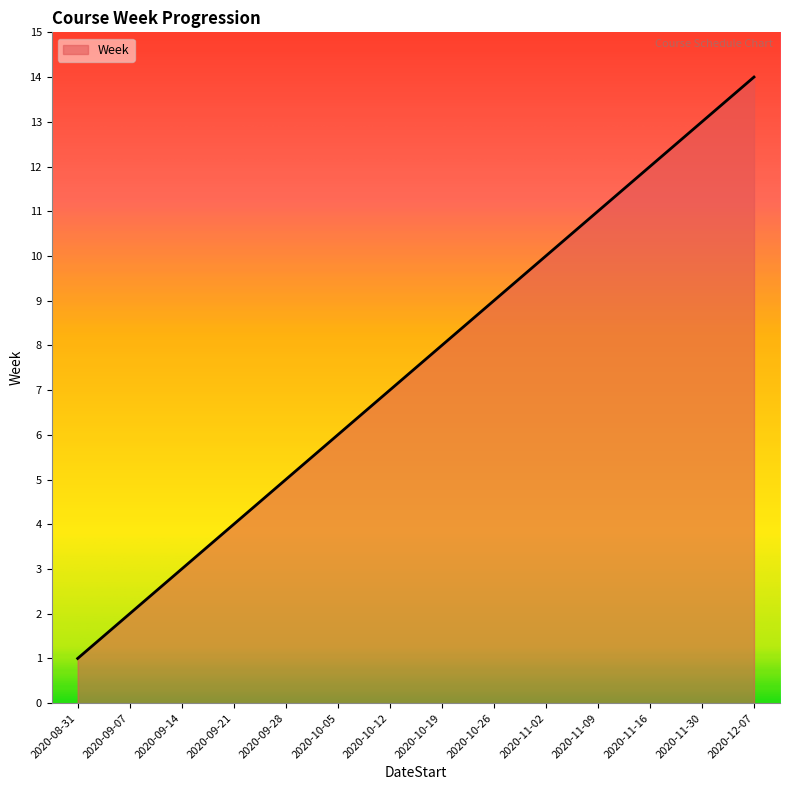

What is the change in value from 2020-11-16 to 2020-12-07?

+2